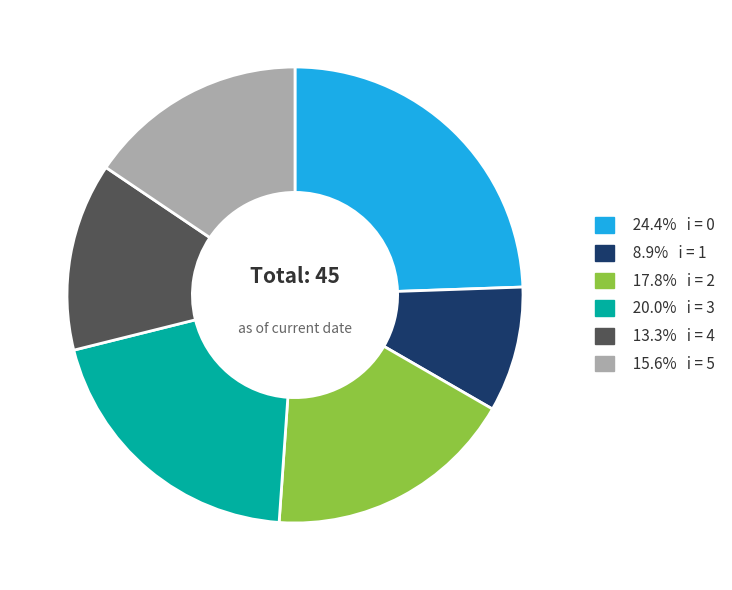

Is there any slice that represents more than half of the pie?

No